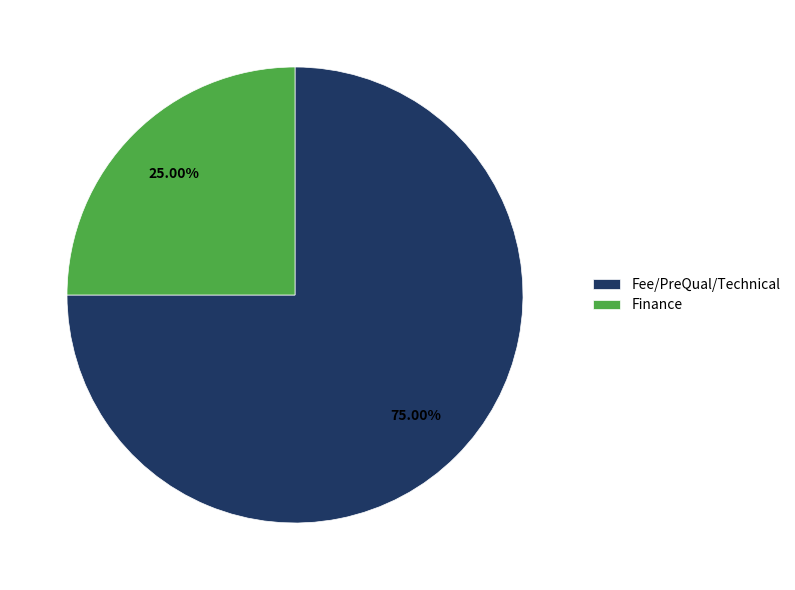

Is the sum of Fee/PreQual/Technical and Finance greater than half?

Yes